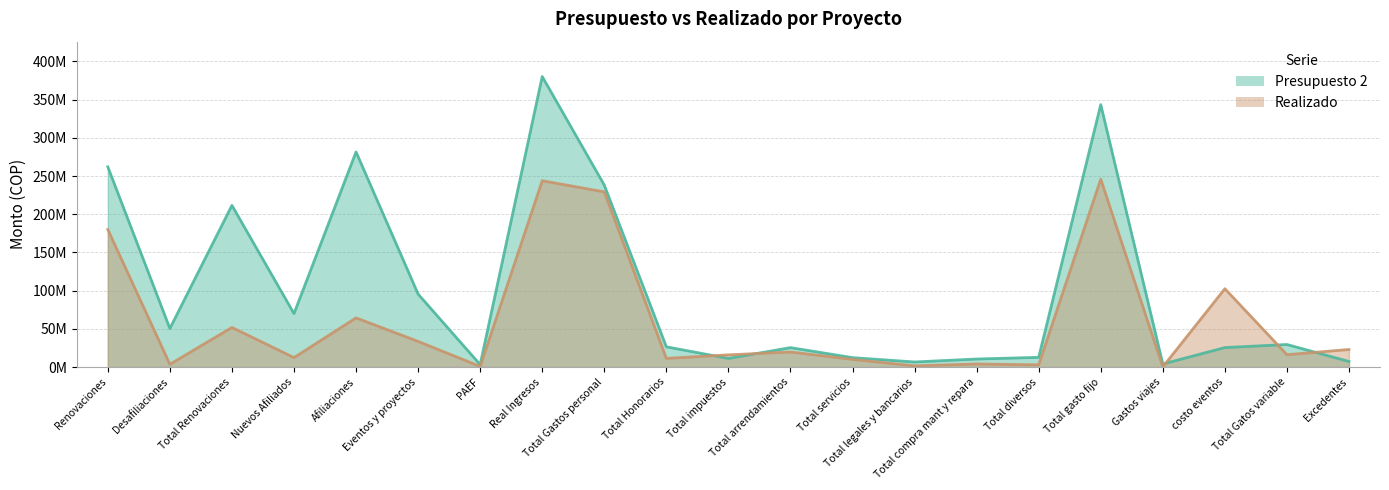

Where is the first local minimum for Presupuesto 2?

Desafiliaciones